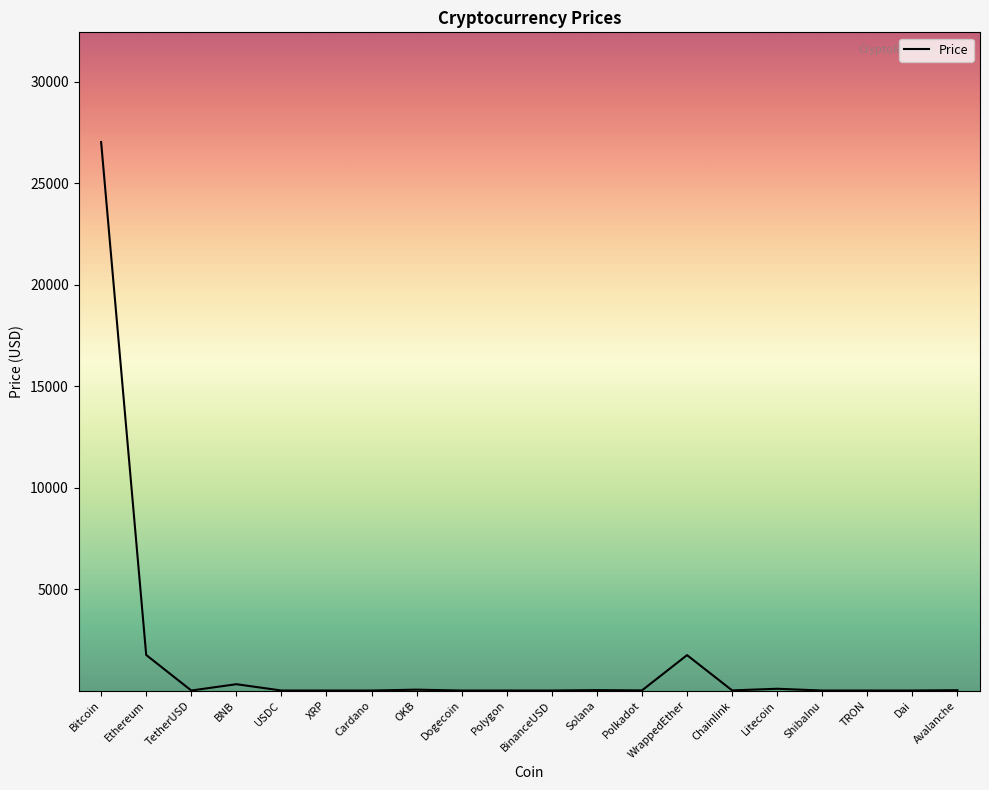

What is the maximum value shown in the chart?

27022.0